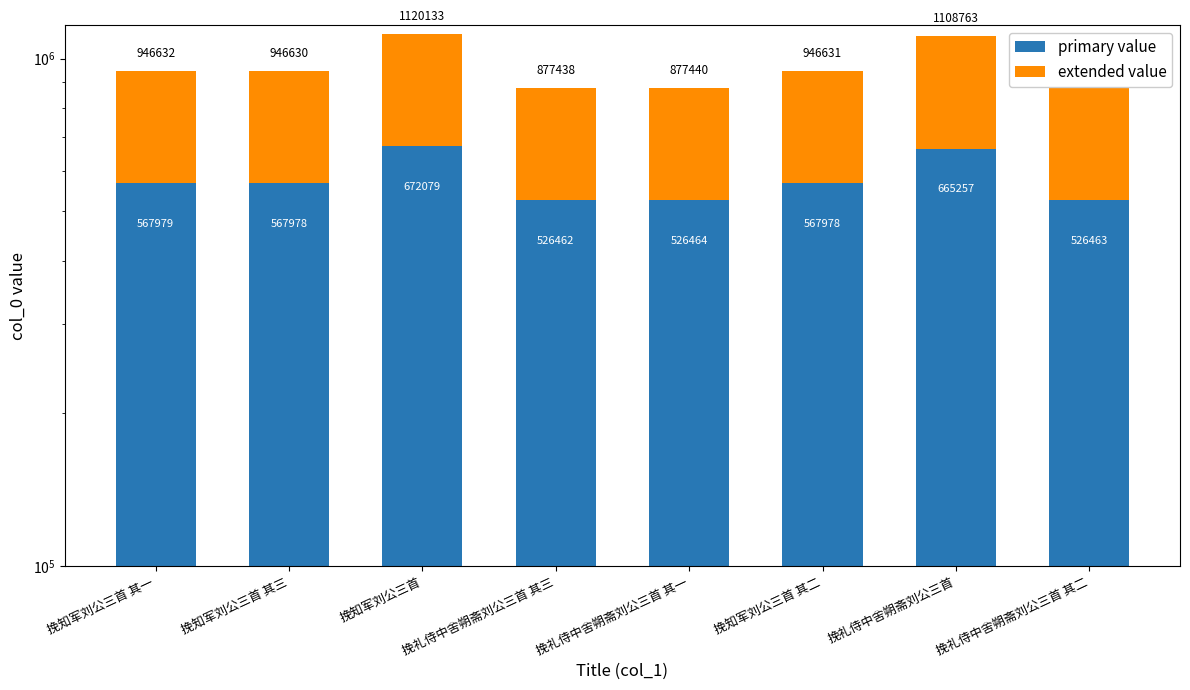

Reading left to right, extract all data points from this chart.

primary value: 挽知军刘公三首 其一=567979	挽知军刘公三首 其三=567978	挽知军刘公三首=672079	挽礼侍中舍朔斋刘公三首 其三=526462	挽礼侍中舍朔斋刘公三首 其一=526464	挽知军刘公三首 其二=567978	挽礼侍中舍朔斋刘公三首=665257	挽礼侍中舍朔斋刘公三首 其二=526463
extended value: 挽知军刘公三首 其一=378653	挽知军刘公三首 其三=378652	挽知军刘公三首=448054	挽礼侍中舍朔斋刘公三首 其三=350976	挽礼侍中舍朔斋刘公三首 其一=350976	挽知军刘公三首 其二=378653	挽礼侍中舍朔斋刘公三首=443506	挽礼侍中舍朔斋刘公三首 其二=350976